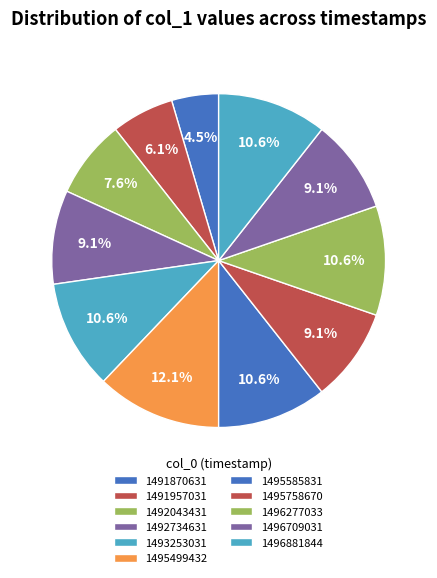

To the nearest percent, what is the combined percentage of 1496709031 and 1491957031?

15%